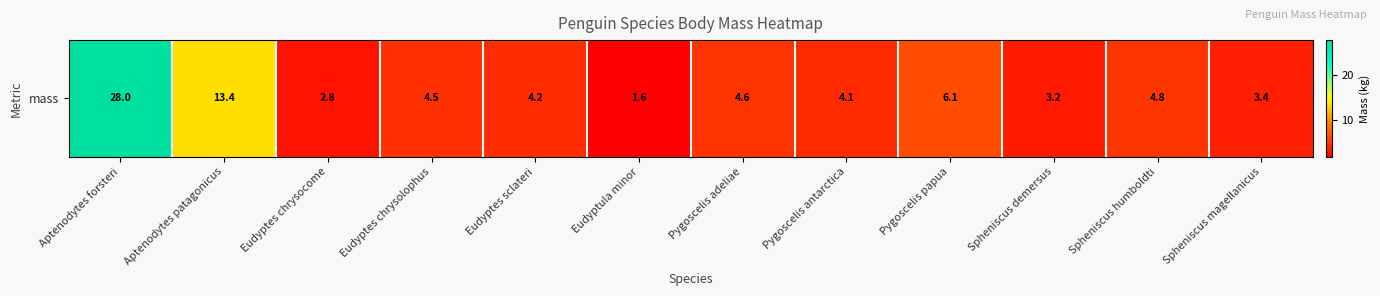

How many data points are less than 4?

4